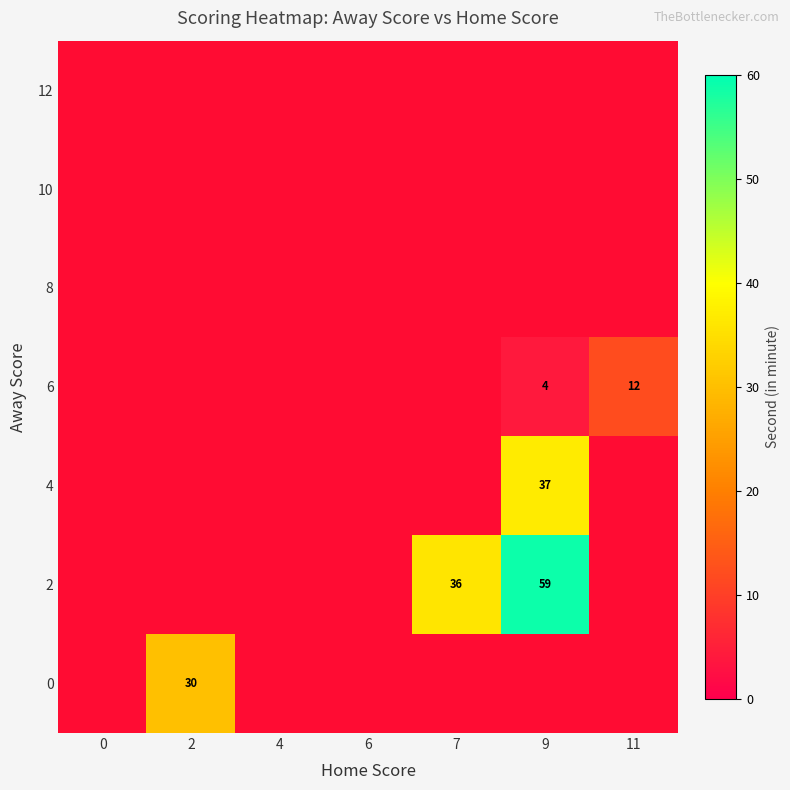

True or false: 2 has a value of 59 at 9.

True